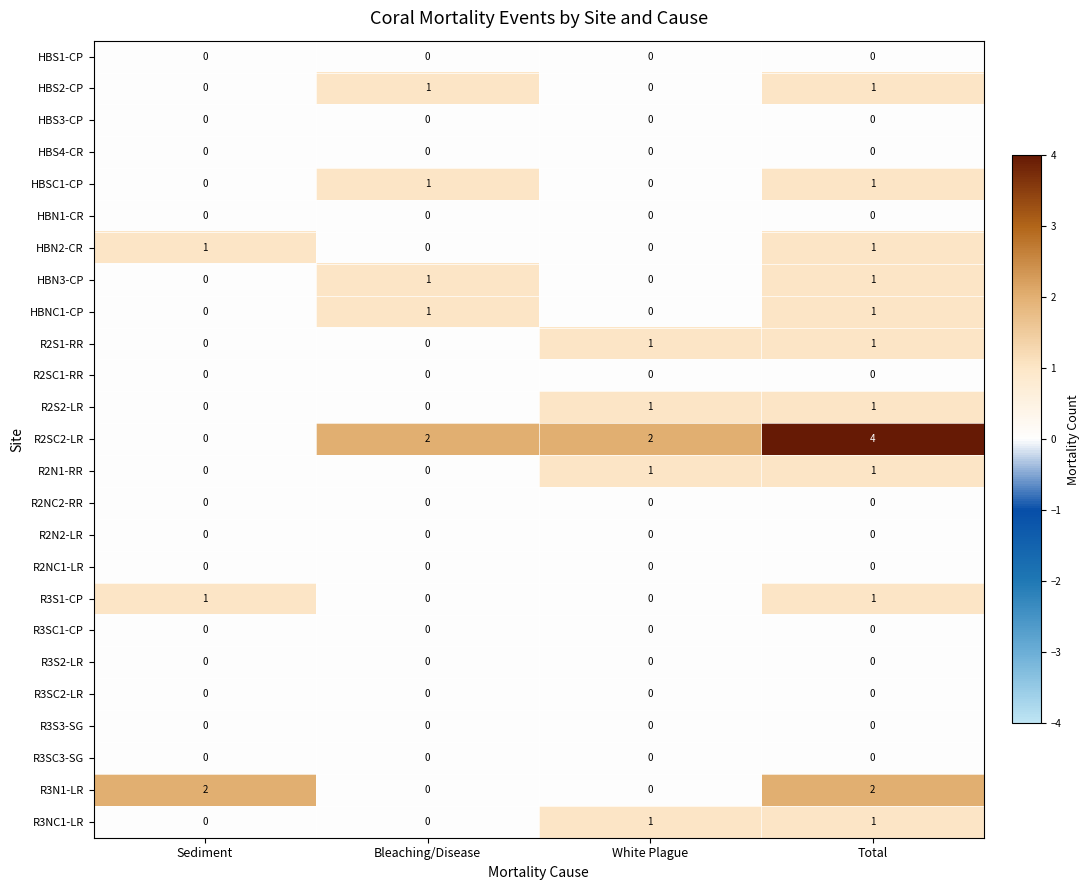

How many distinct data groups are displayed?

25